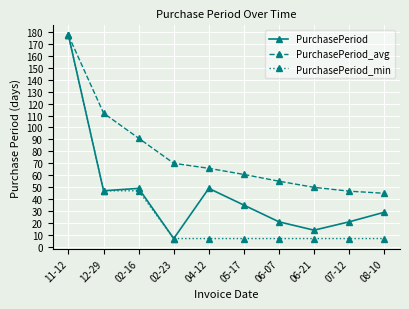

Reading left to right, what are all the values shown in this chart?

PurchasePeriod: 11-12=177.0	12-29=47.0	02-16=49.0	02-23=7.0	04-12=49.0	05-17=35.0	06-07=21.0	06-21=14.0	07-12=21.0	08-10=29.0
PurchasePeriod_avg: 11-12=177.0	12-29=112.0	02-16=91.0	02-23=70.0	04-12=65.8	05-17=60.7	06-07=55.0	06-21=49.9	07-12=46.7	08-10=44.9
PurchasePeriod_min: 11-12=177.0	12-29=47.0	02-16=47.0	02-23=7.0	04-12=7.0	05-17=7.0	06-07=7.0	06-21=7.0	07-12=7.0	08-10=7.0